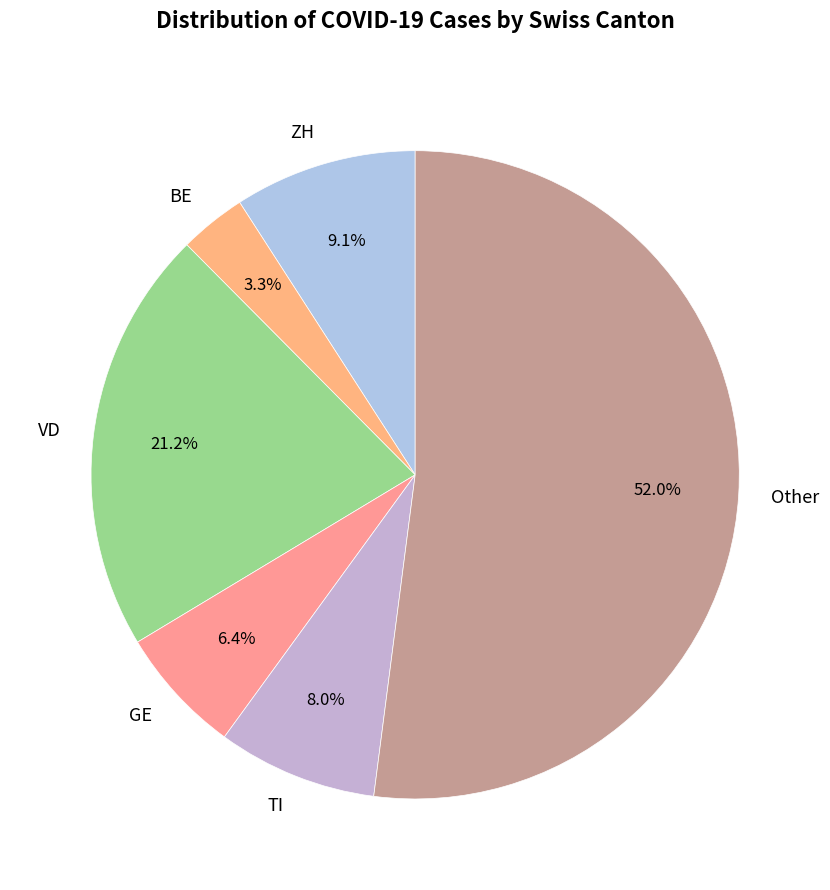

Which category has the biggest portion of the pie?

Other